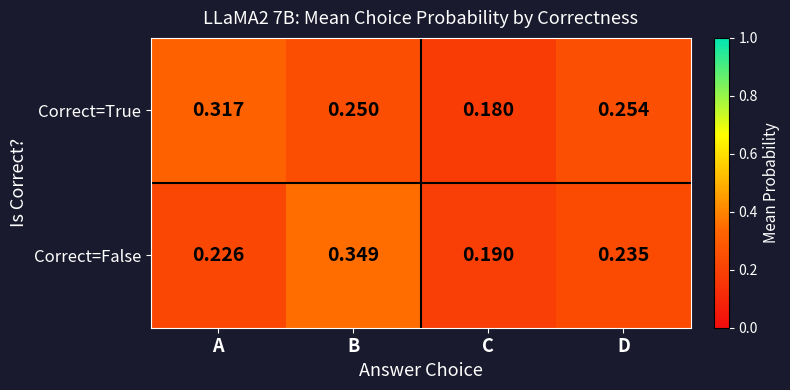

At which label is Correct=False closest to 0?

C